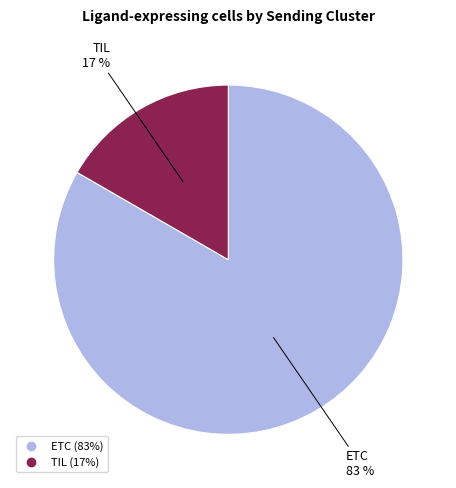

The ETC slice represents 77% of the pie. True or false?

False